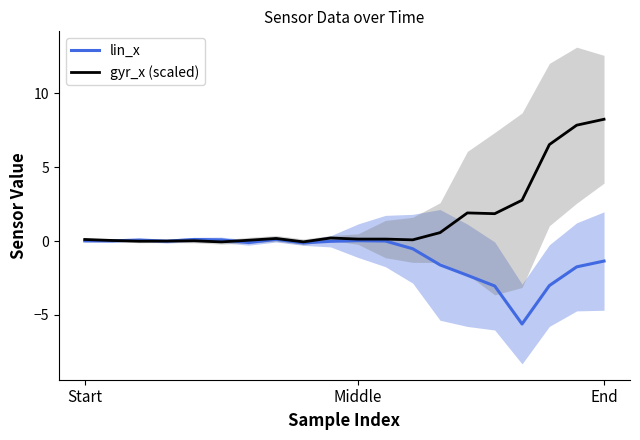

What is the minimum value for lin_x?

-5.6